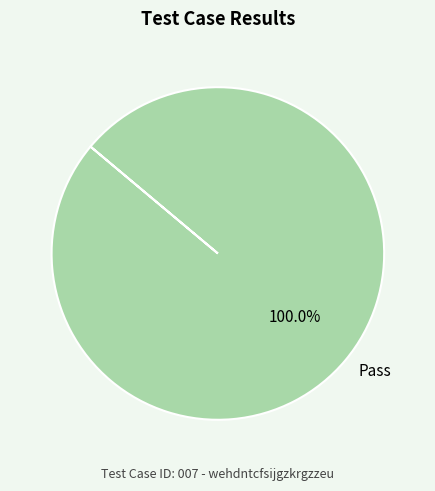

To the nearest percent, what portion does Pass represent?

100%